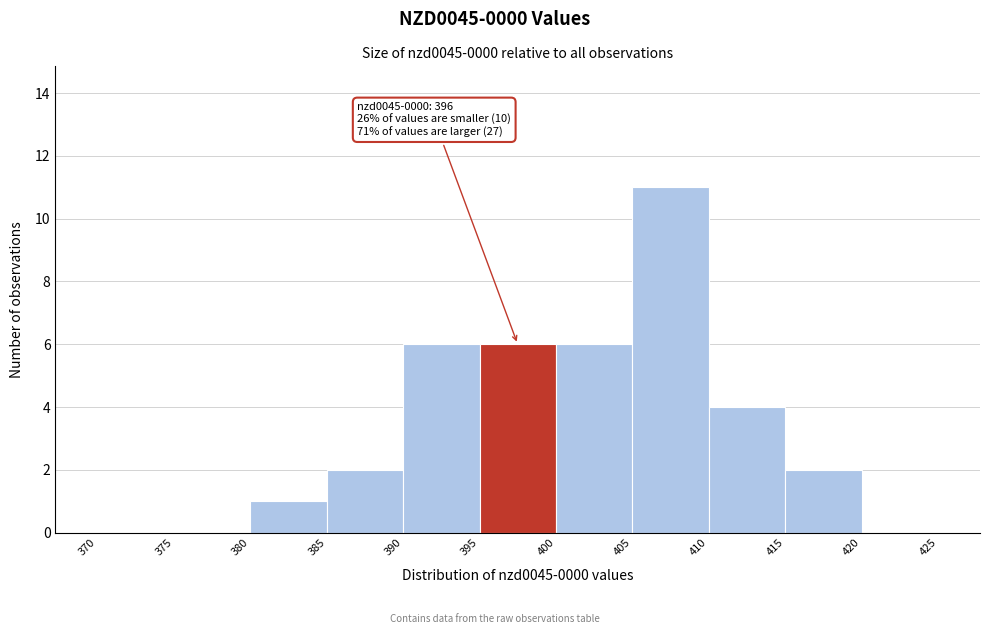

Over which range of the x-axis is the bar tallest?

405 to 410